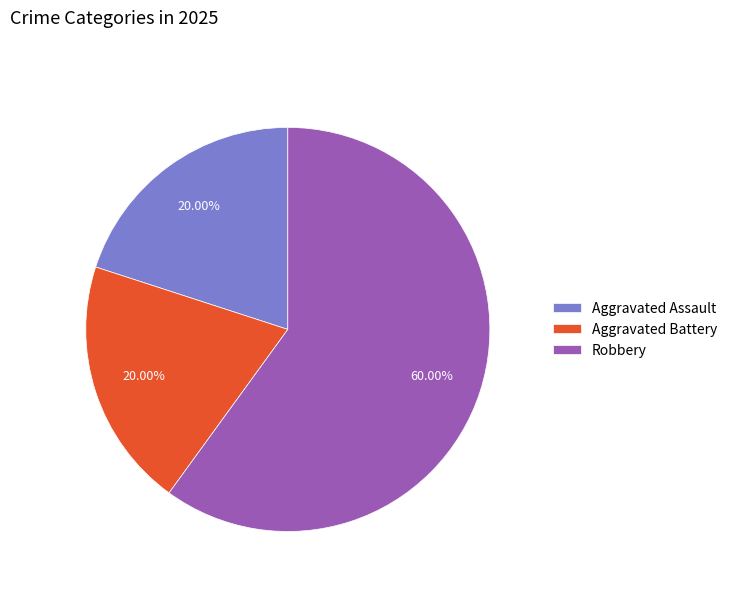

Which has a higher value, Aggravated Battery or Robbery?

Robbery